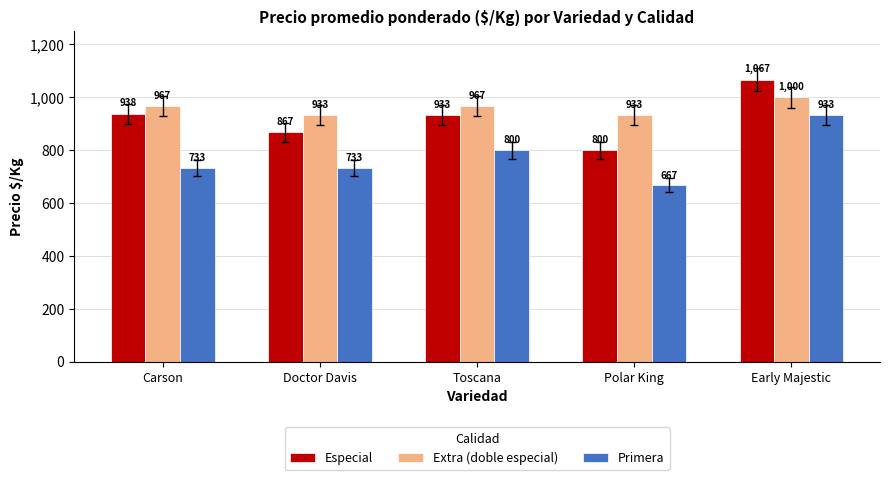

At which category is the sum across all series the highest?

Early Majestic